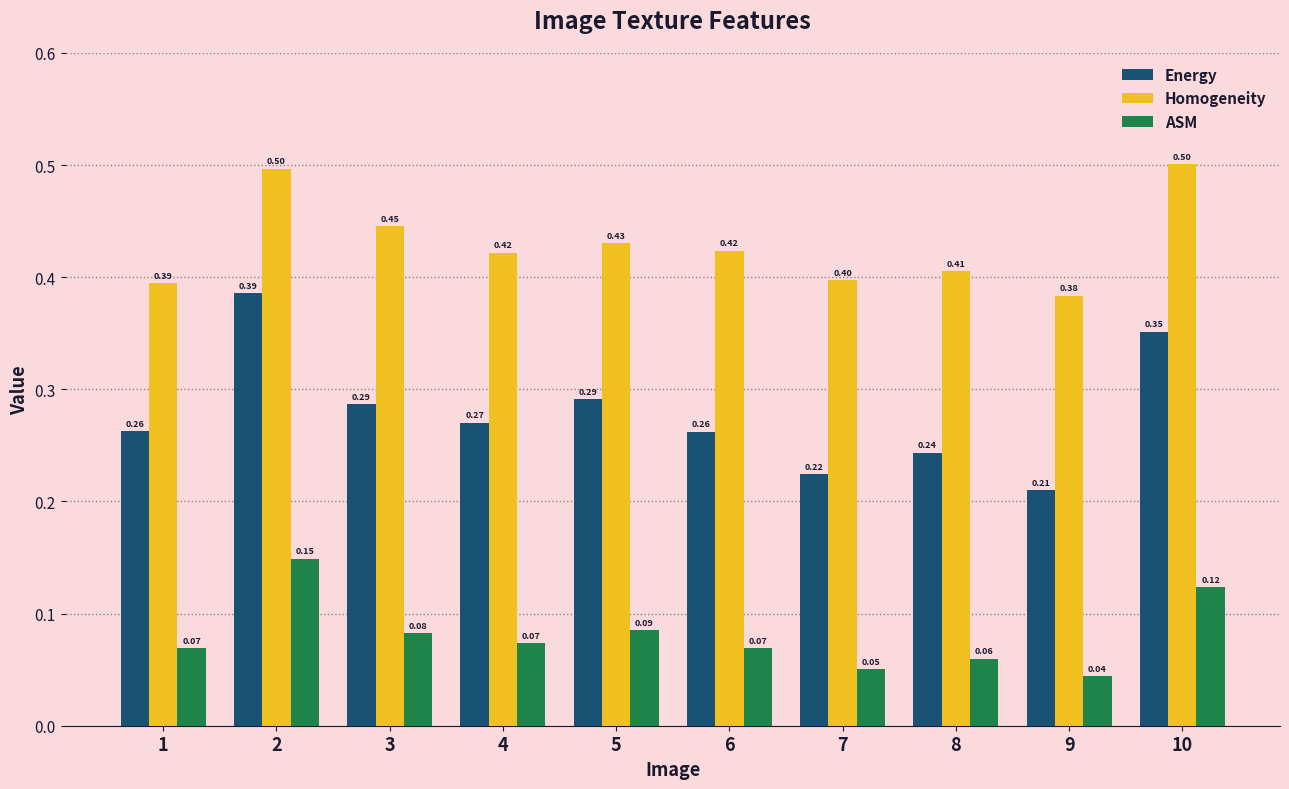

At how many categories does at least one series exceed 0?

10